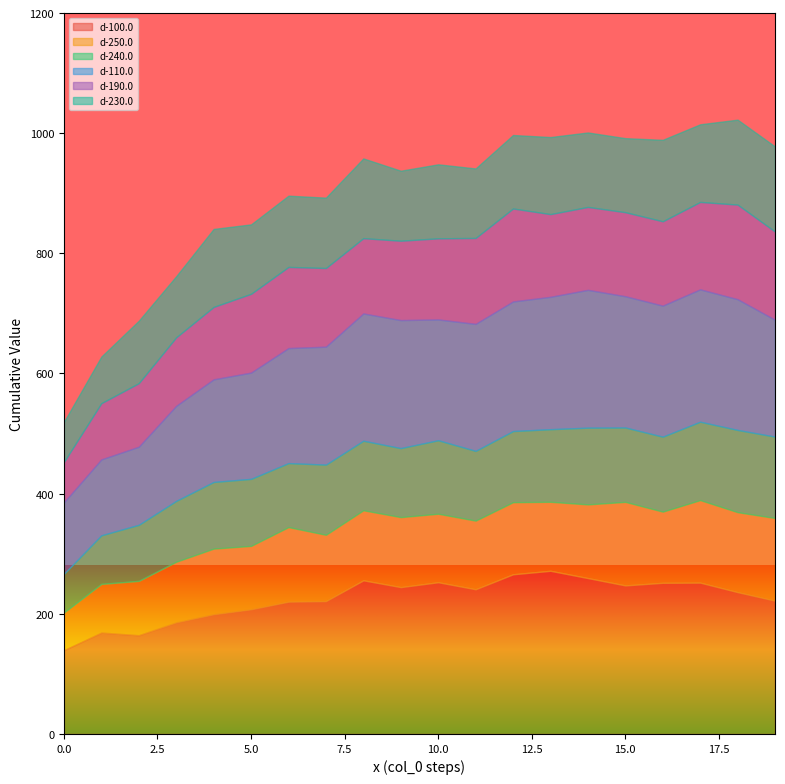

Does the chart have visible grid lines?

No